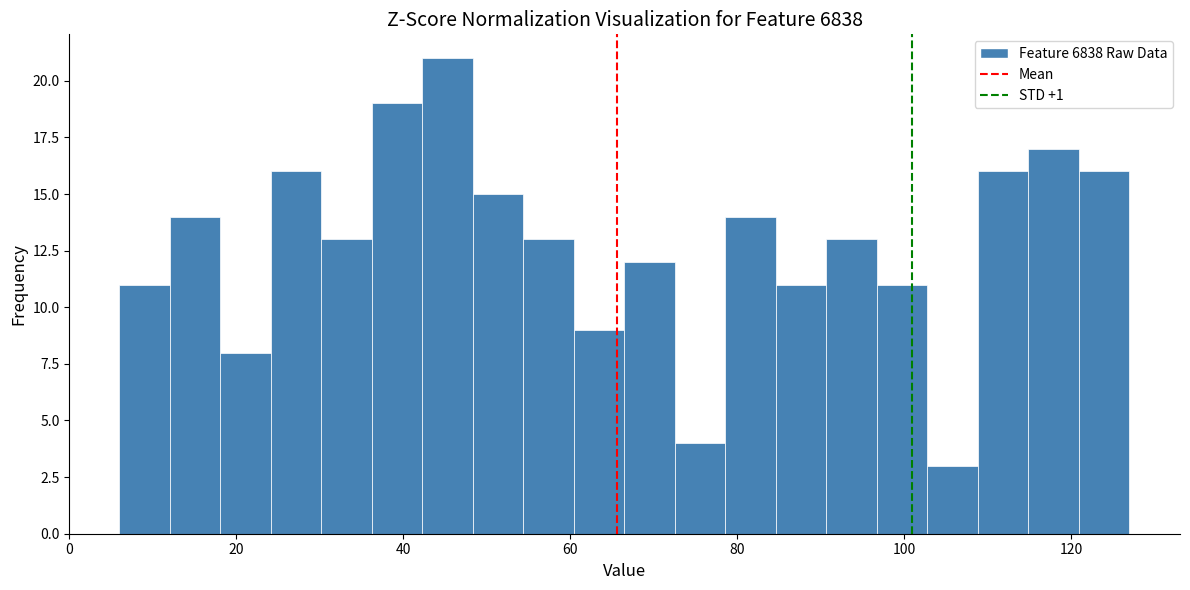

Read against the x-axis, roughly where is the centre of the tallest bar?

46